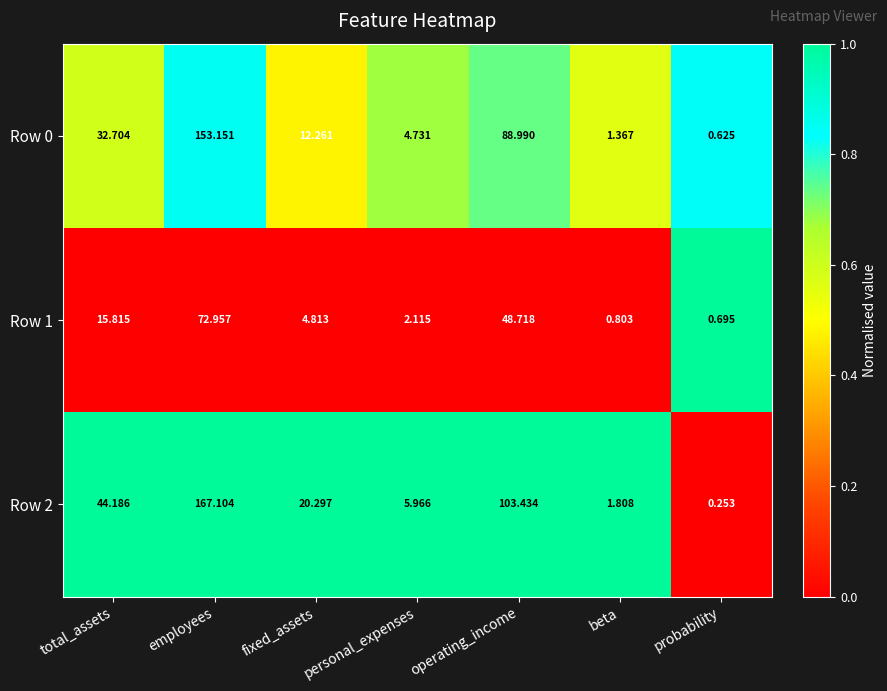

Which series has the largest total across all categories?

Row 2